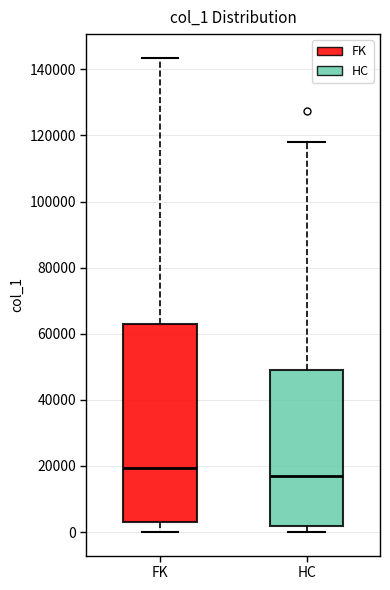

Where does the median line of the box for FK sit on the y-axis? The values are not printed on the chart, so give them approximately, as read against the axis.

20000